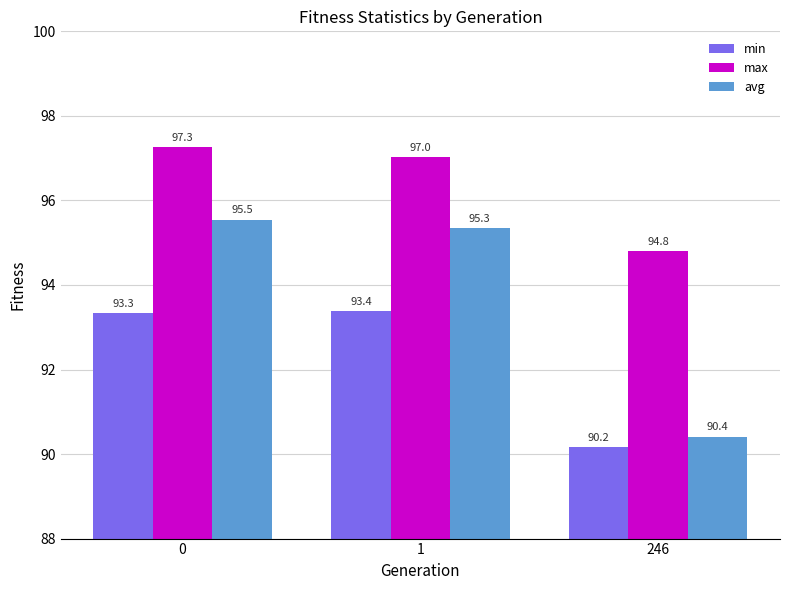

The value of min at 246 is 143.6. True or false?

False